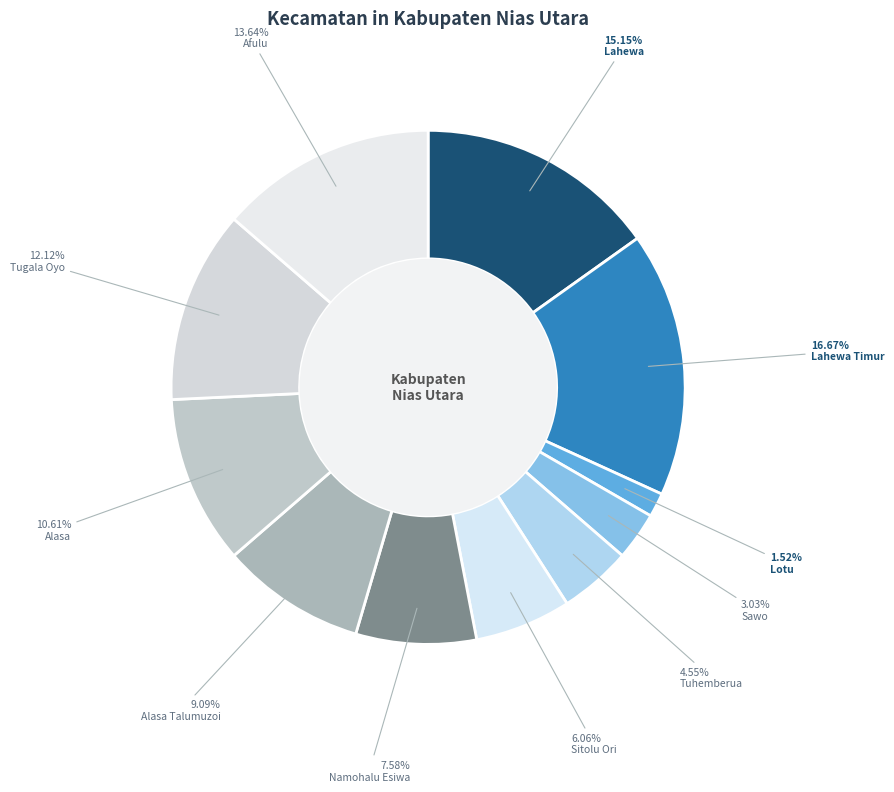

Does any single category account for the majority?

No